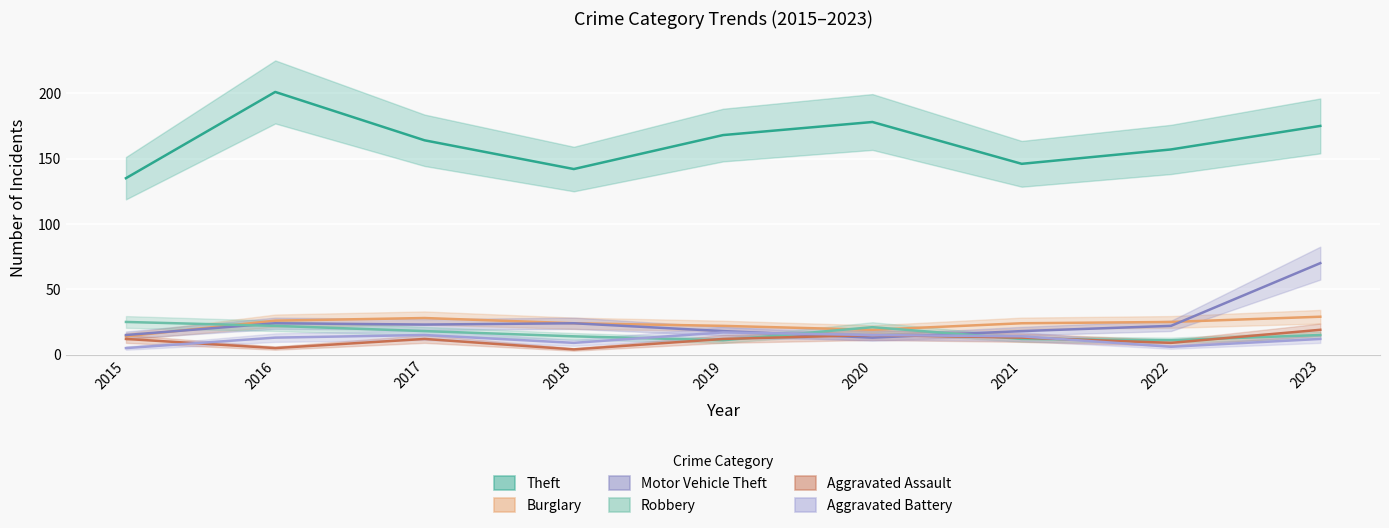

How many interior local valleys does the Burglary series have?

1